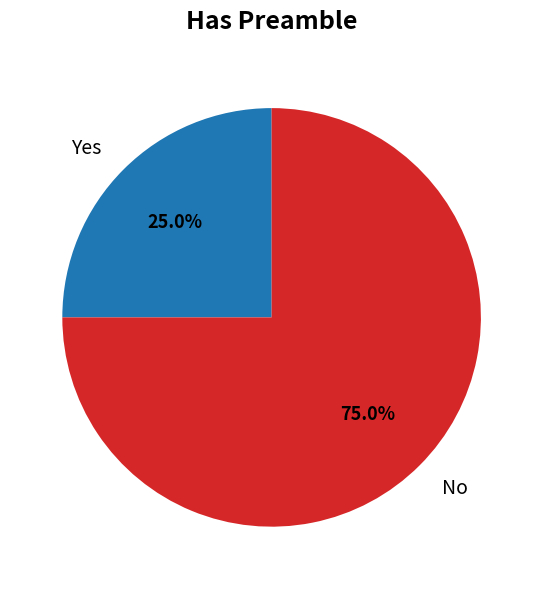

What percentage is the No slice, to the nearest percent?

75%